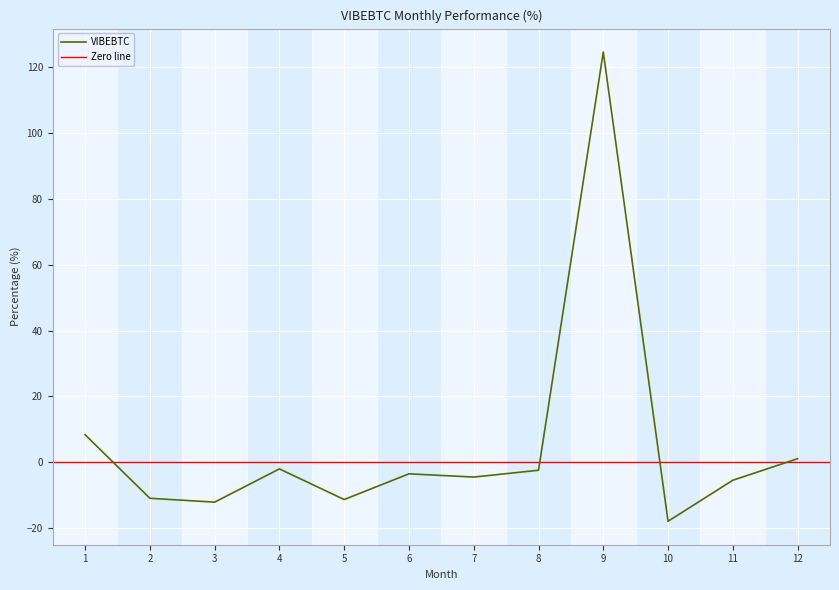

How many categories are shown in the chart?

12